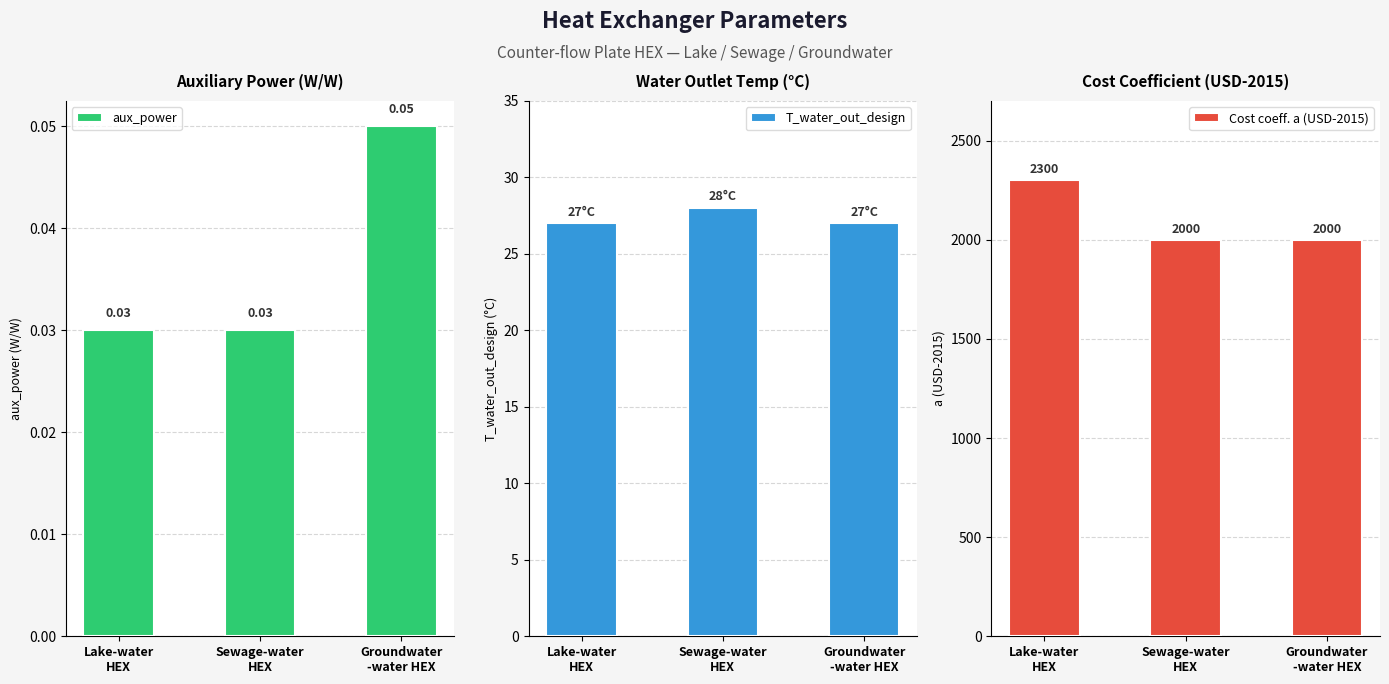

What is the spread (max minus min) of values at Lake-water
HEX?

2300.0